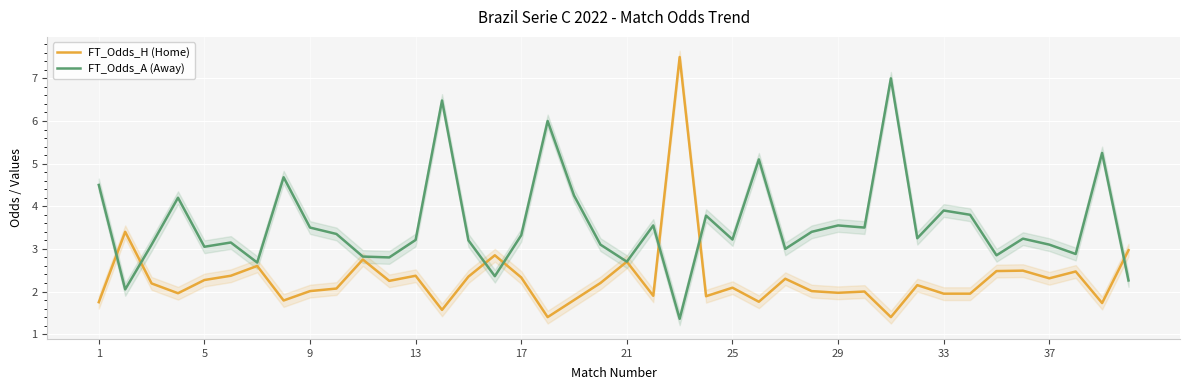

Is it true that FT_Odds_A (Away) equals 2.5 at 30?

False